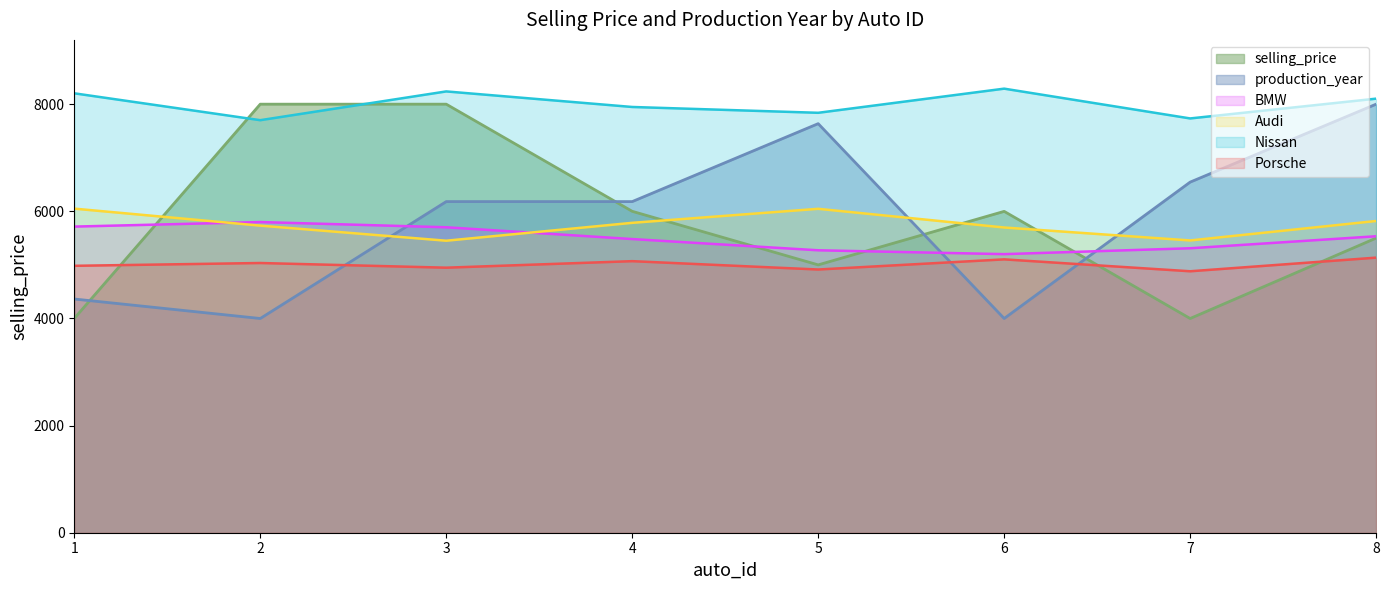

True or false: selling_price has more than 1 points higher than both neighbors.

False